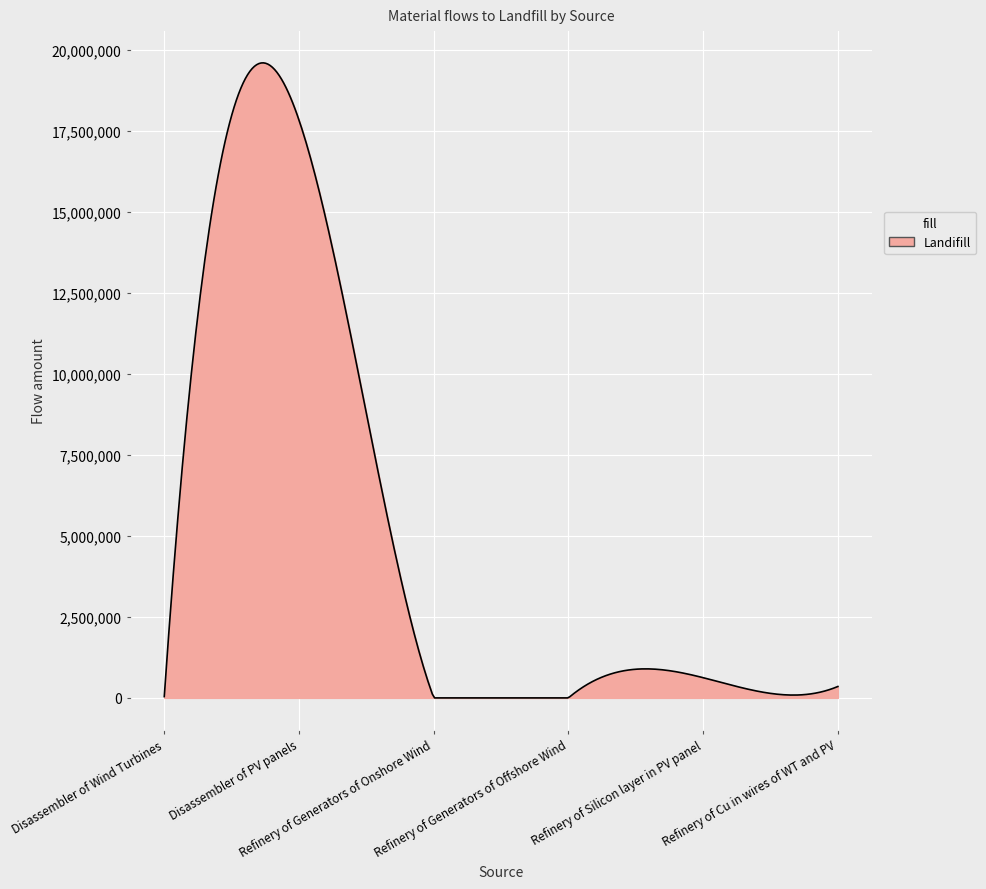

What is the difference between the maximum and minimum values?

19600041.6